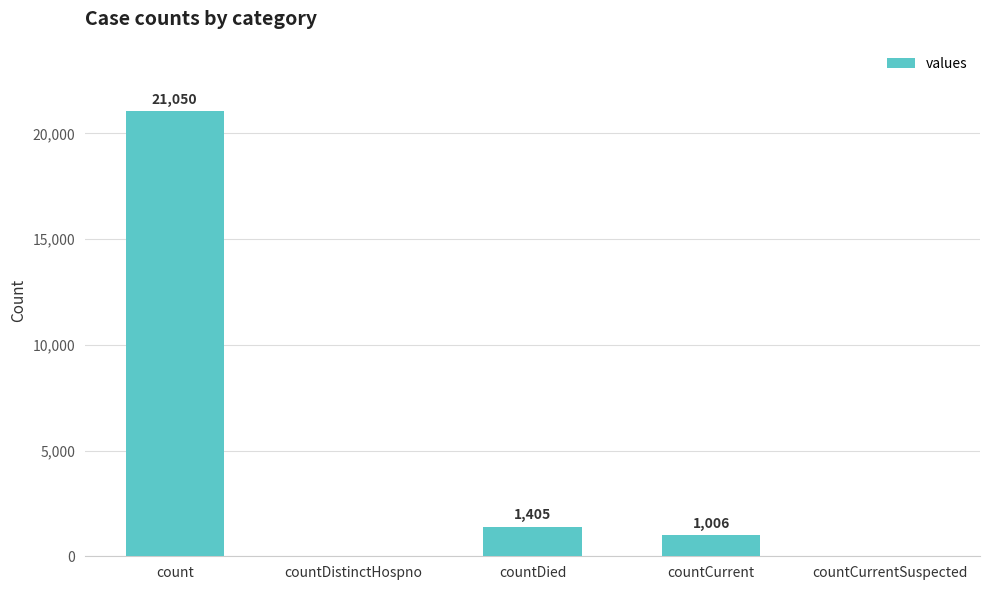

Are the bars horizontal?

No